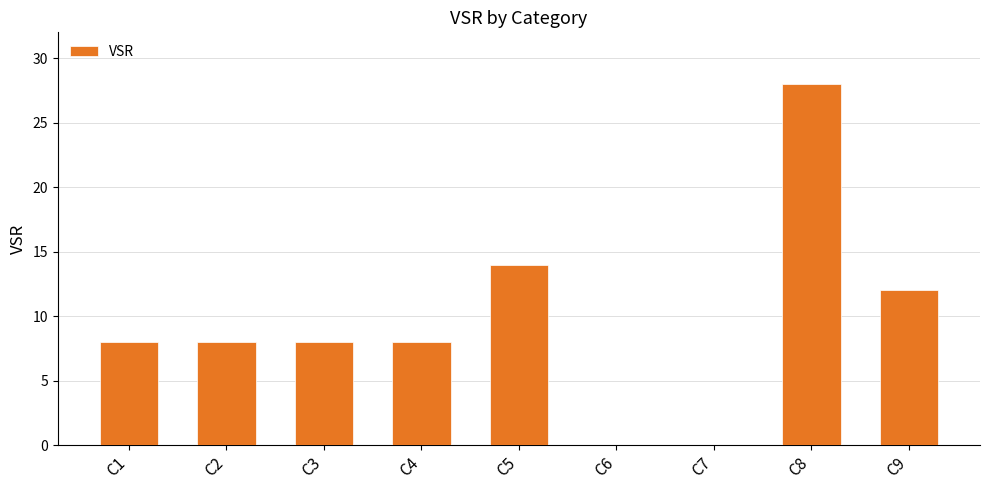

Reading right to left, extract all data points from this chart.

12	28	0	0	14	8	8	8	8